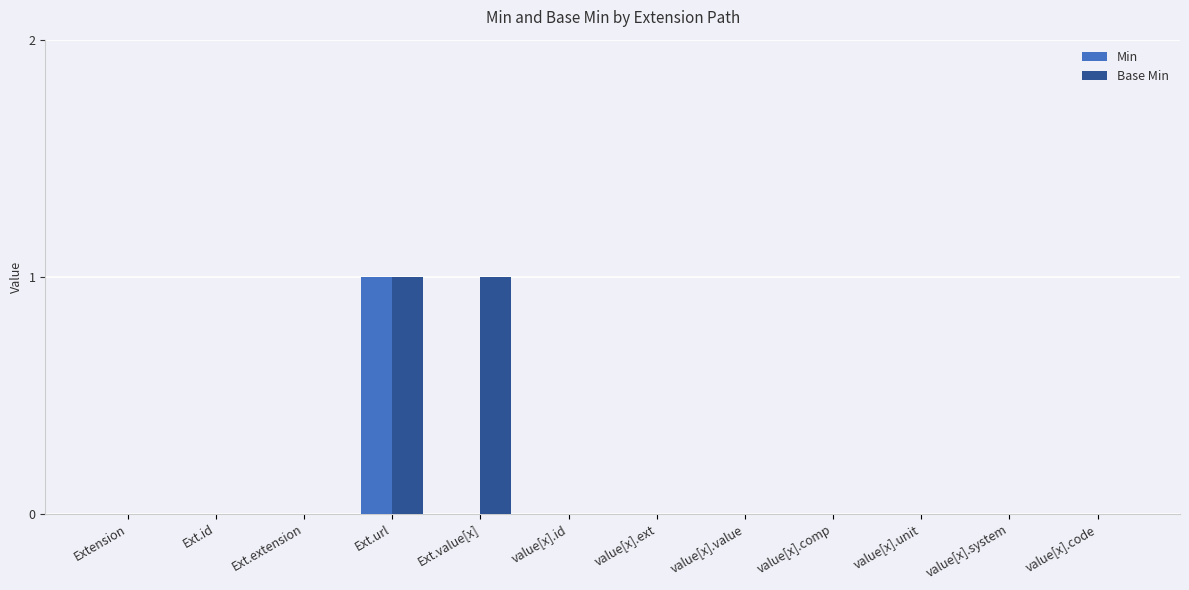

Reading left to right, what are all the values shown in this chart?

Min: Extension=0	Ext.id=0	Ext.extension=0	Ext.url=1	Ext.value[x]=0	value[x].id=0	value[x].ext=0	value[x].value=0	value[x].comp=0	value[x].unit=0	value[x].system=0	value[x].code=0
Base Min: Extension=0	Ext.id=0	Ext.extension=0	Ext.url=1	Ext.value[x]=1	value[x].id=0	value[x].ext=0	value[x].value=0	value[x].comp=0	value[x].unit=0	value[x].system=0	value[x].code=0